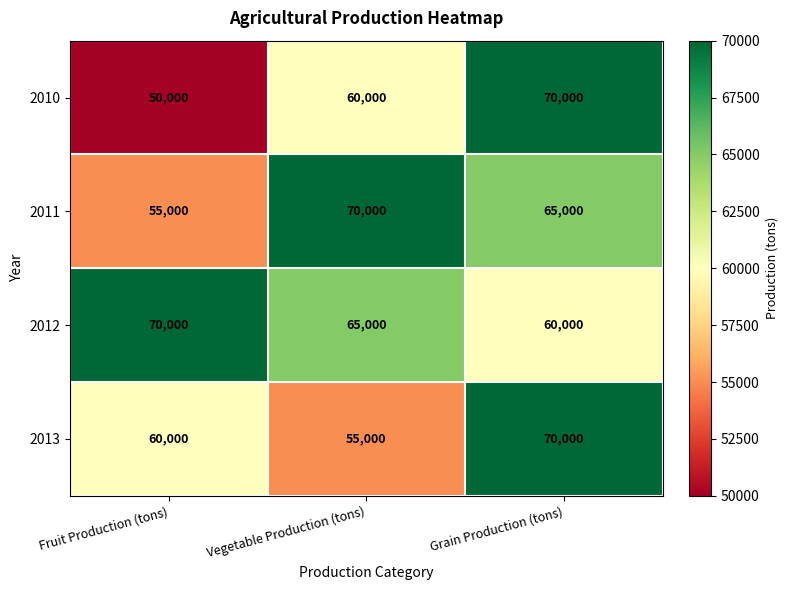

Which series has the largest total across all categories?

2012